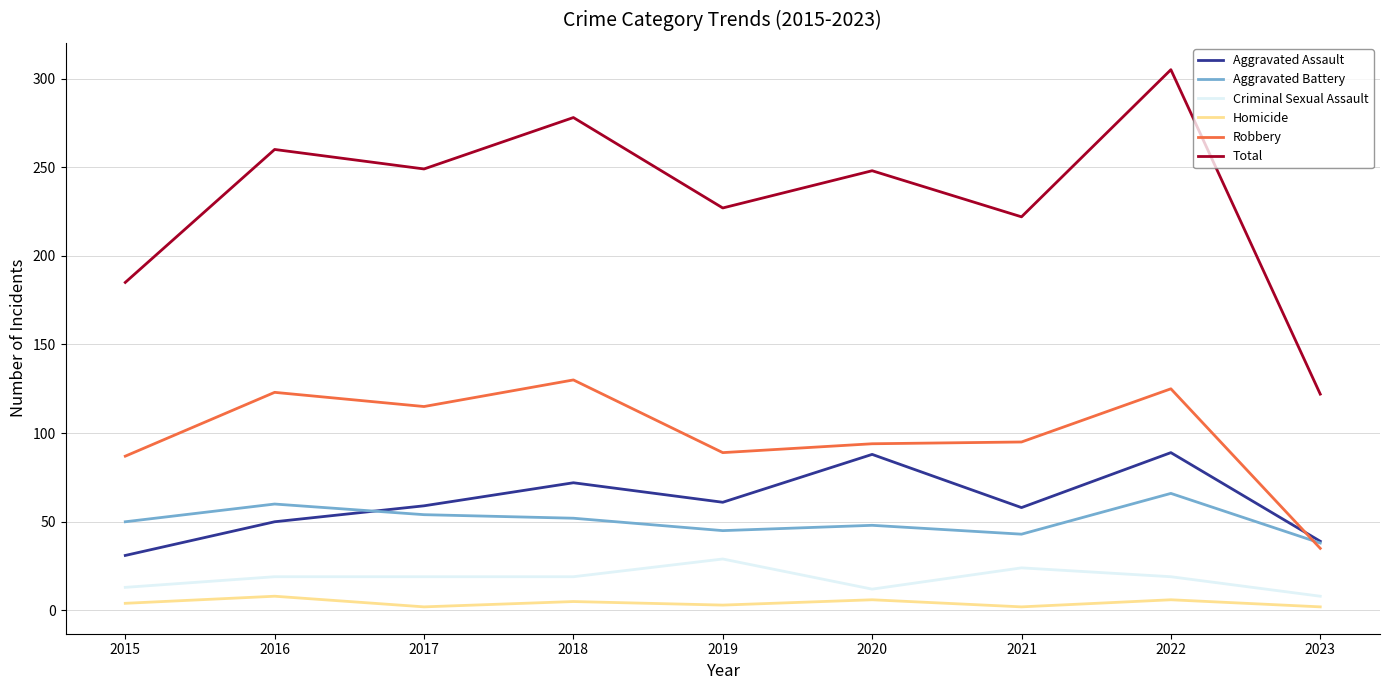

What is the greatest value displayed?

305